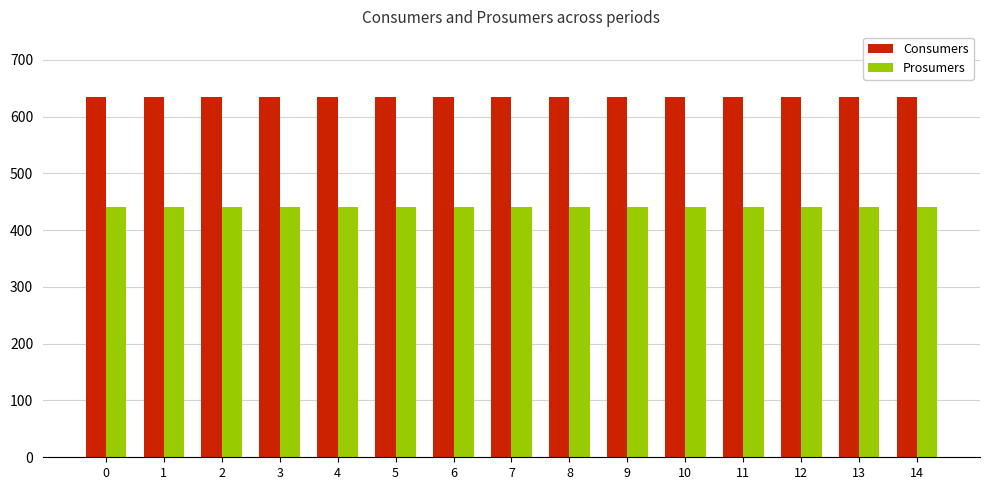

The value of Prosumers at 9 is 440. True or false?

True